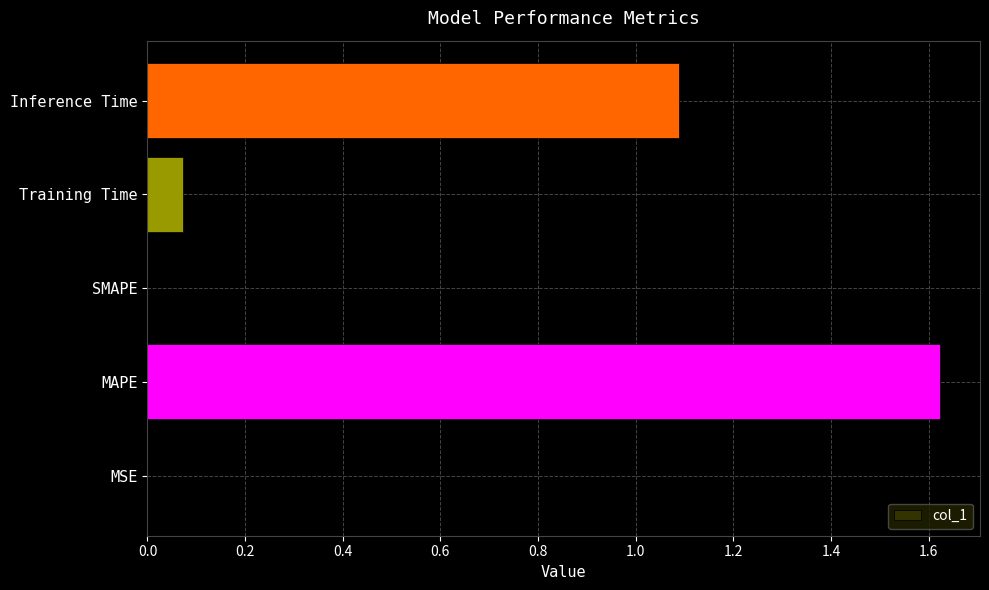

Count the number of categories in the chart.

5